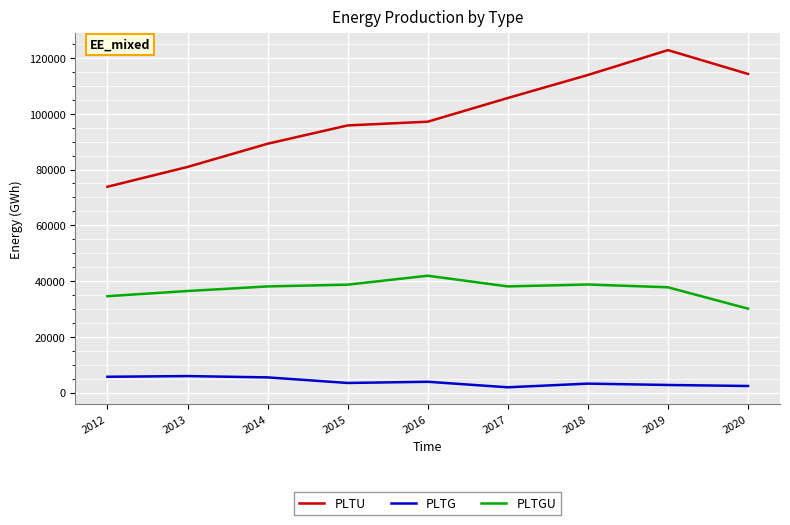

What is the difference between the maximum and minimum values in the PLTG series?

4024.6